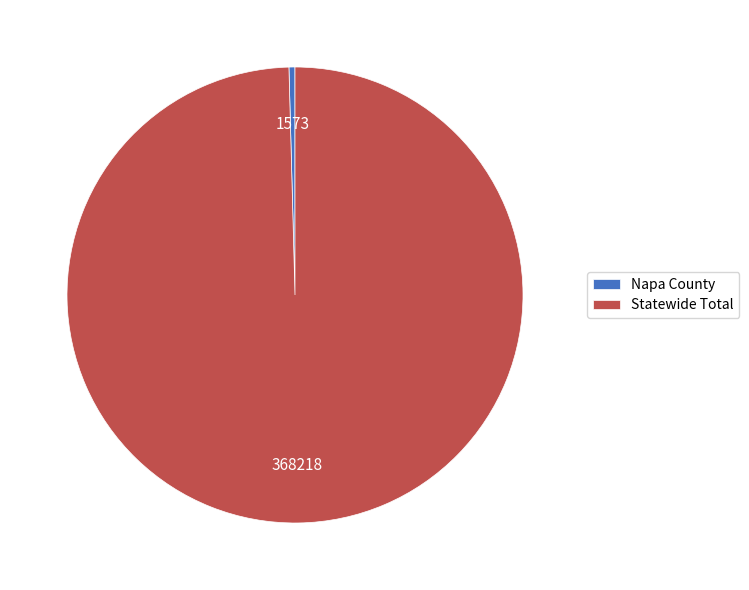

Combined, do Napa County and Statewide Total account for over 50%?

Yes